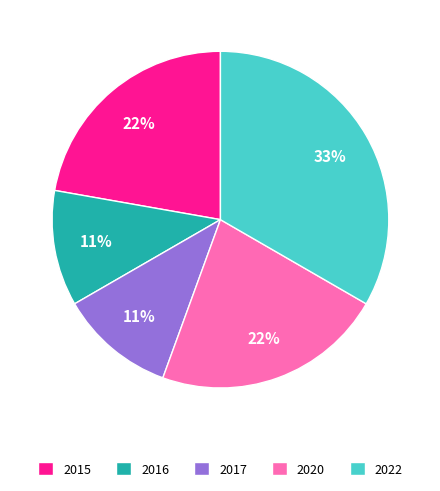

Is there a majority slice in this chart?

No